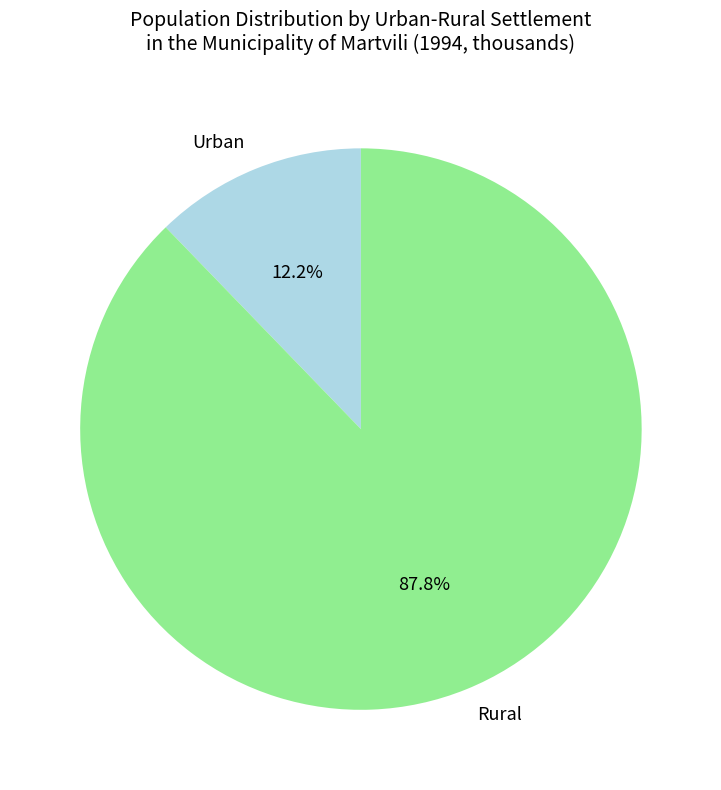

To the nearest percent, what is the combined percentage of Rural and Urban?

100%